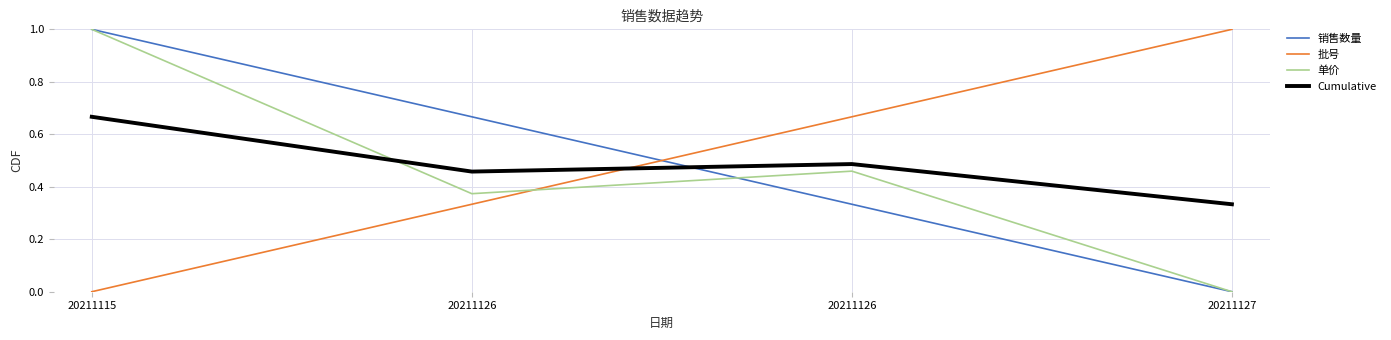

After their last crossing, which series has the higher values: Cumulative or 单价?

Cumulative